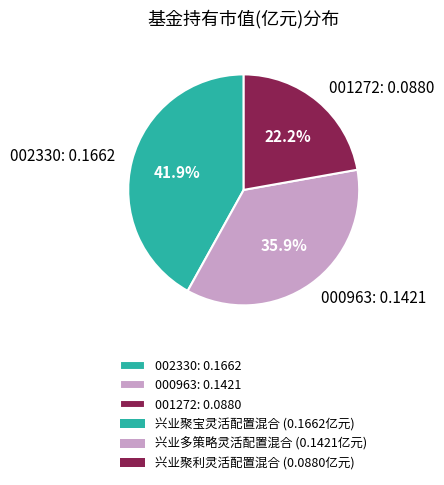

What is the total percentage of 000963: 0.1421 and 001272: 0.0880?

58.1%